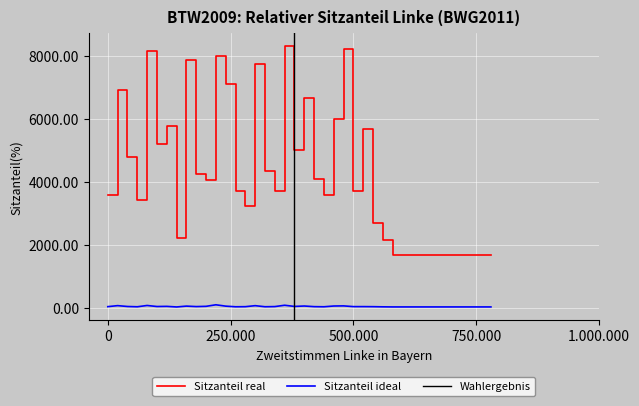

True or false: Sitzanteil ideal and Sitzanteil real intersect in this chart.

False